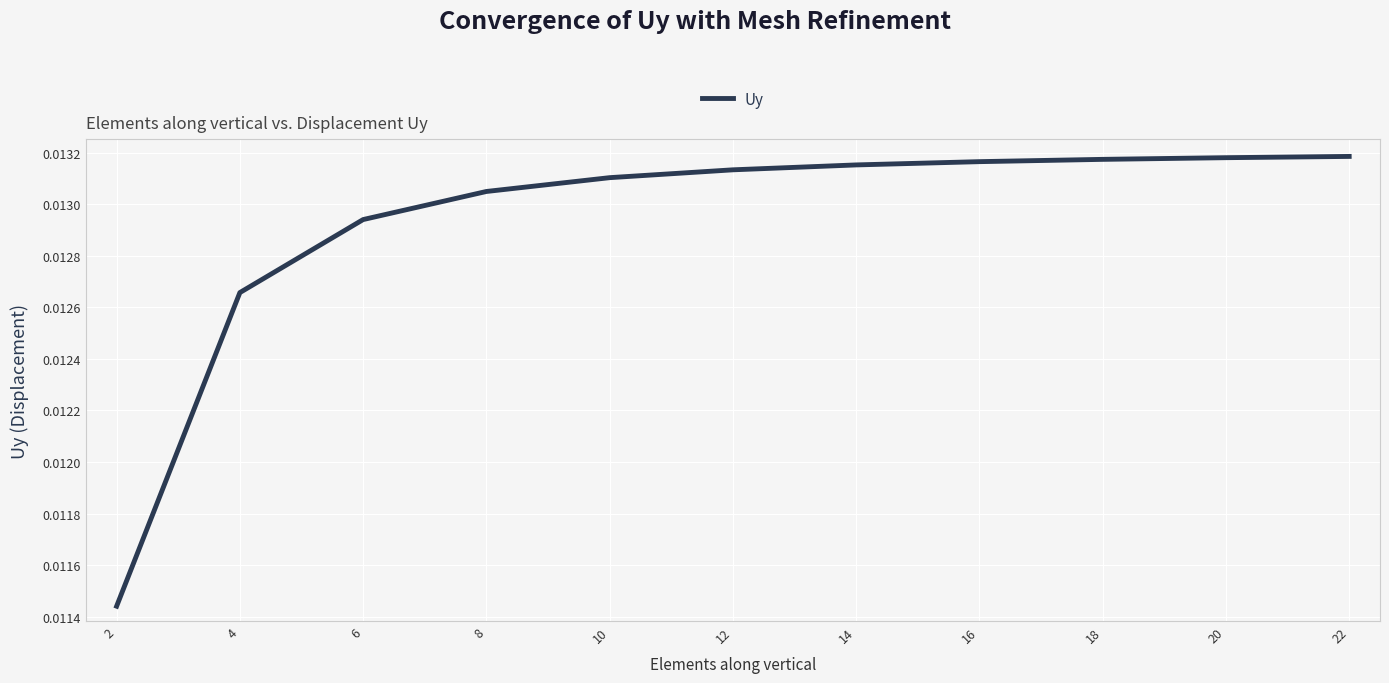

Between 18 and 10, which is larger?

18